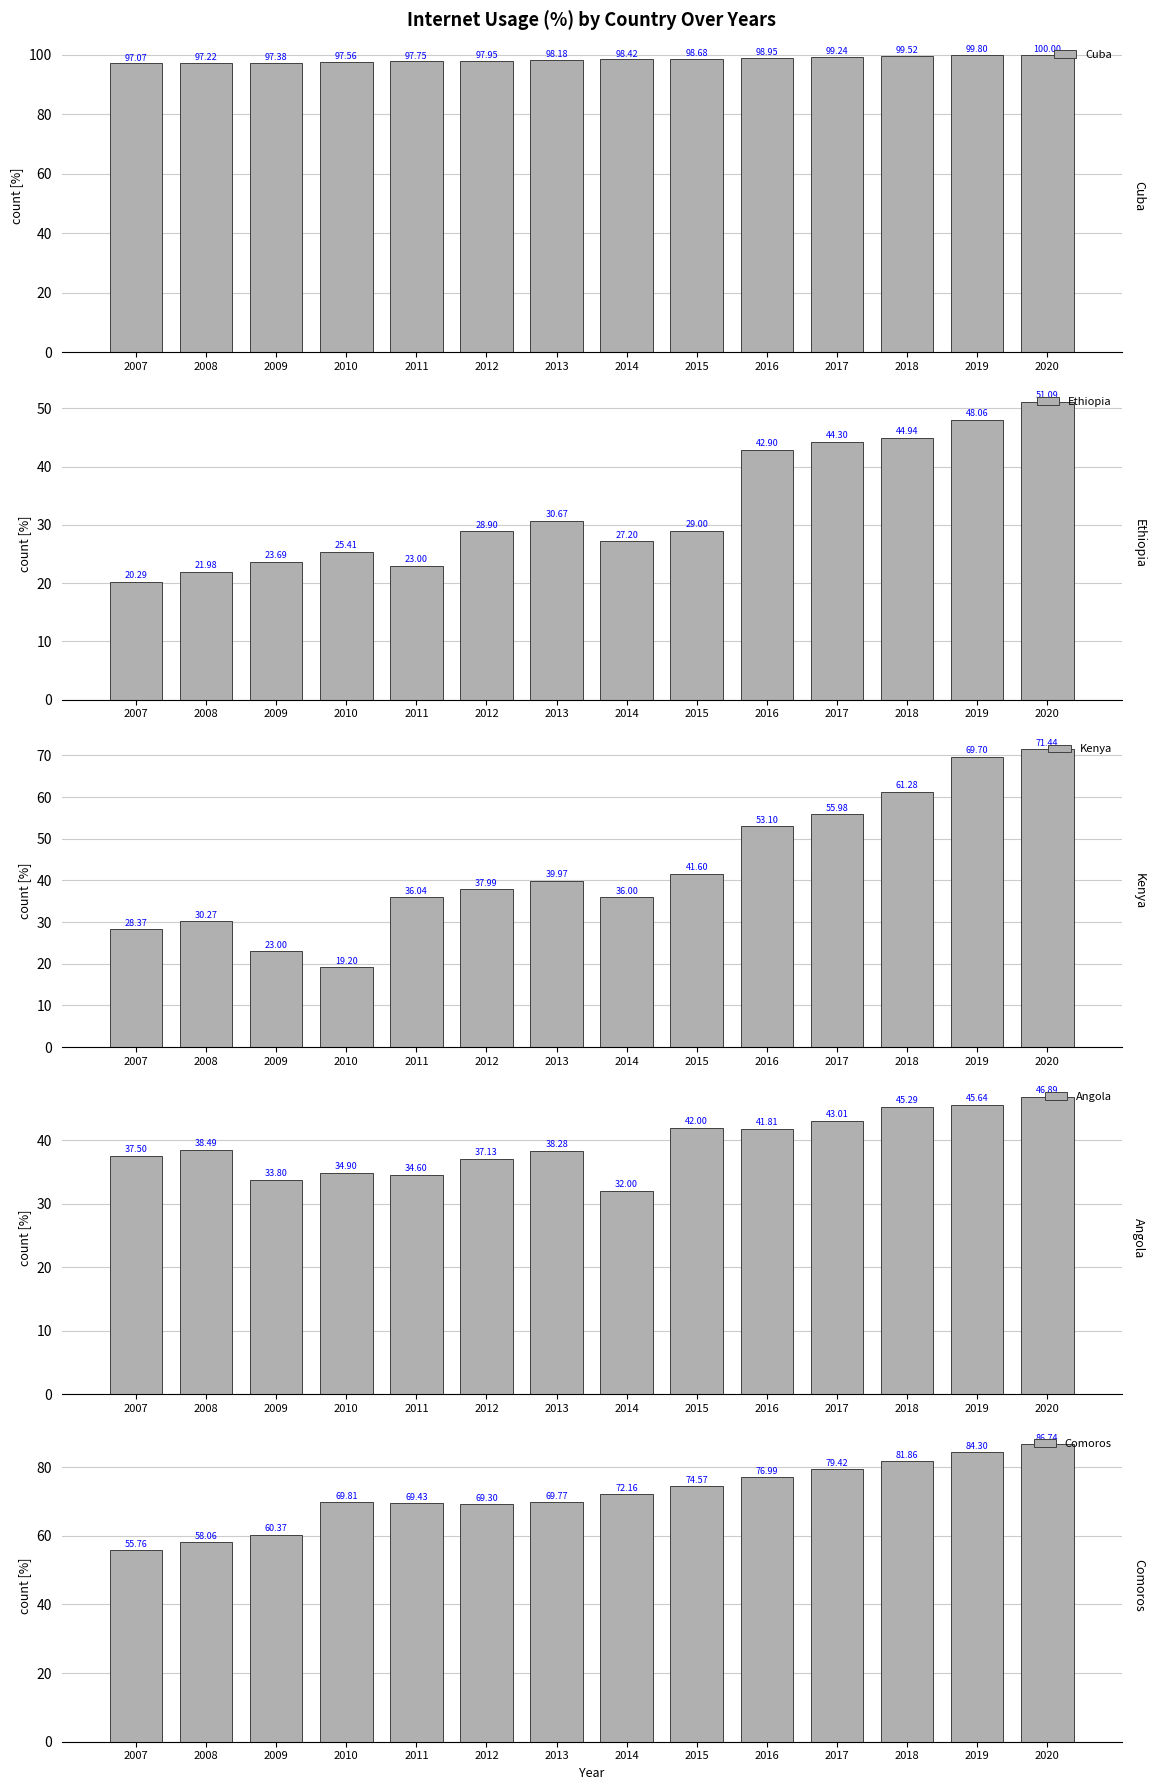

What is the minimum value for Comoros?

55.8